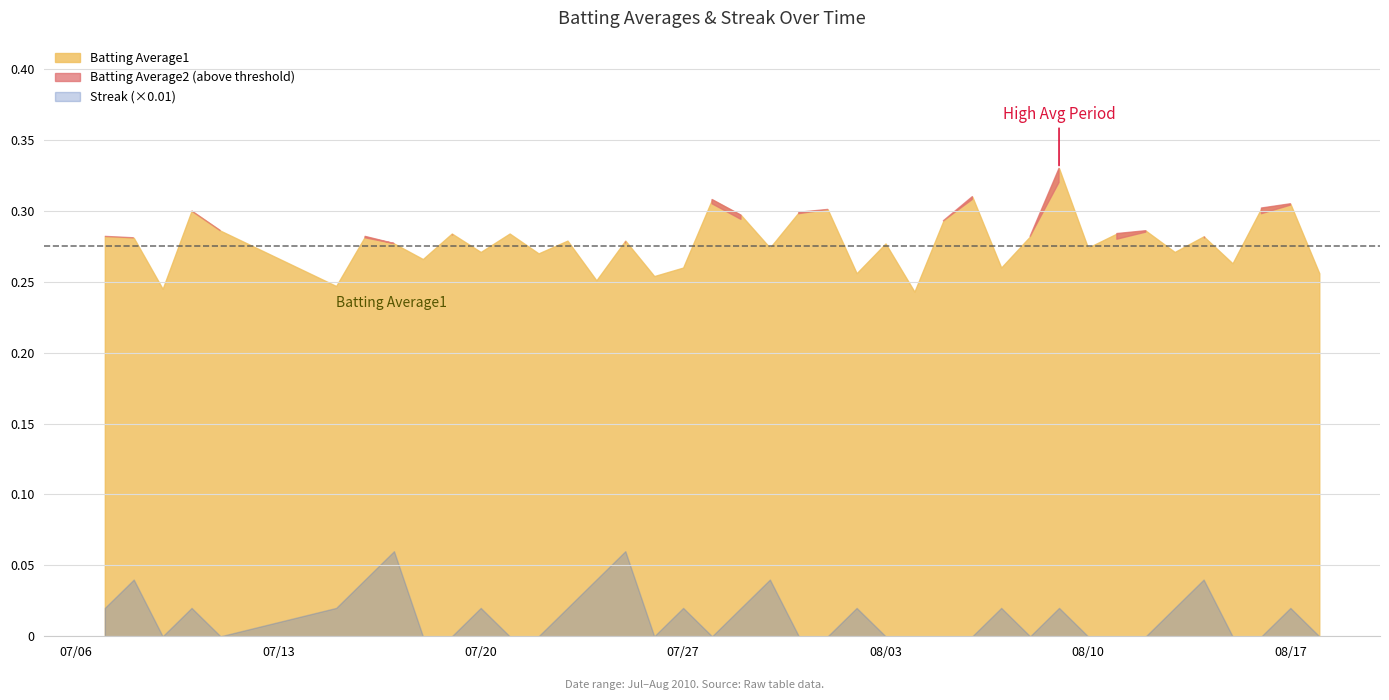

Is the value of Streak at 2010-08-01 greater than the value of Batting Average2 at 2010-07-16?

No